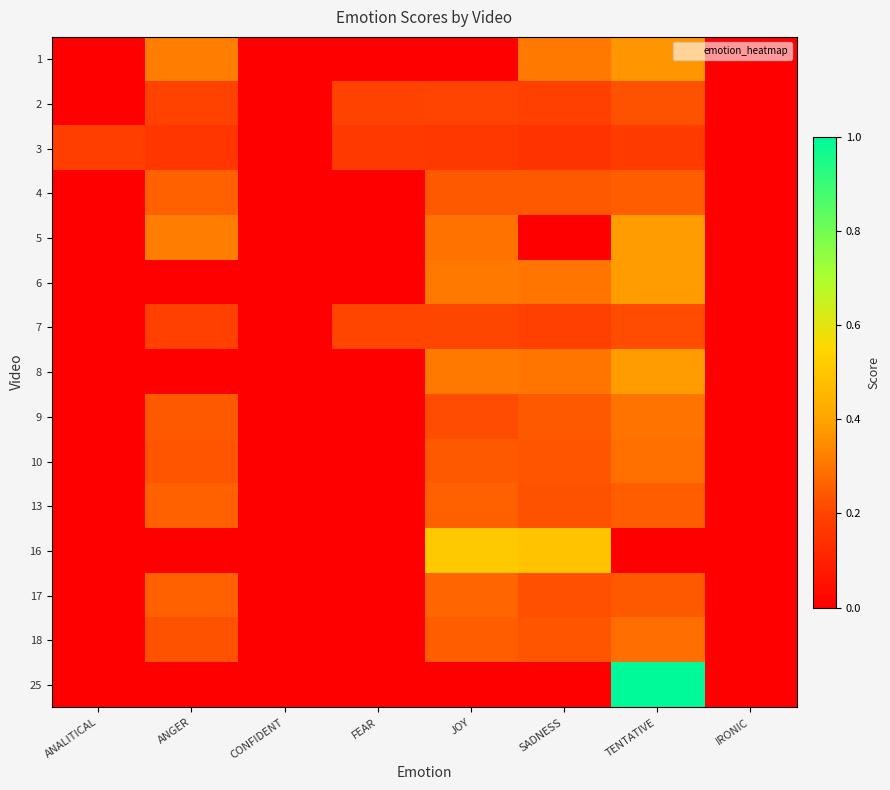

At how many categories does at least one series exceed 0?

6